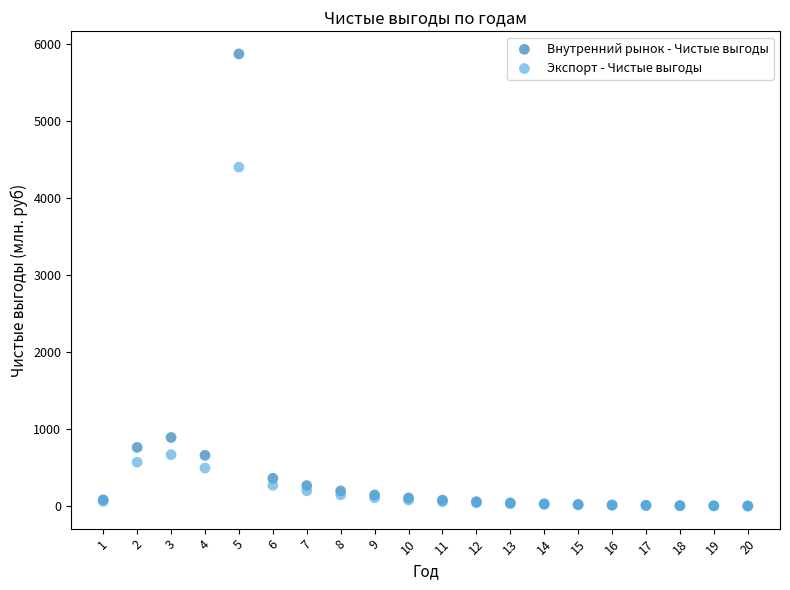

Which series has the widest spread of Y values?

Внутренний рынок - Чистые выгоды